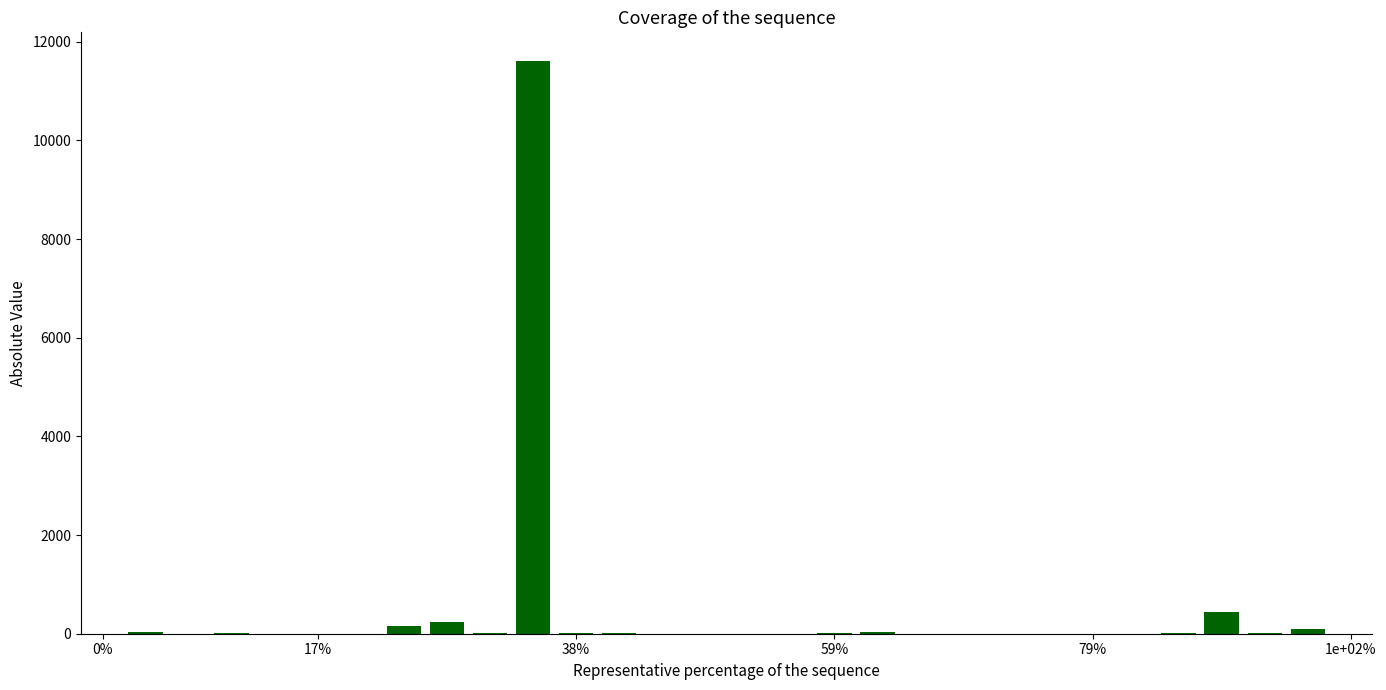

What is the greatest value displayed?

11609